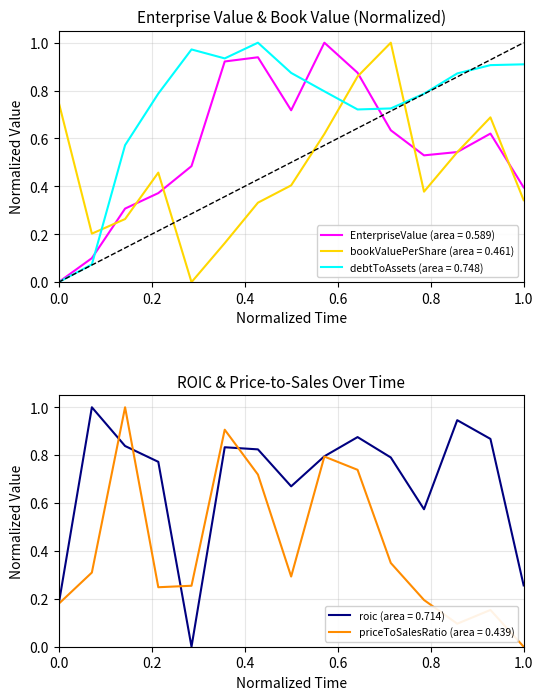

How many values in the bookValuePerShare series exceed 0?

14